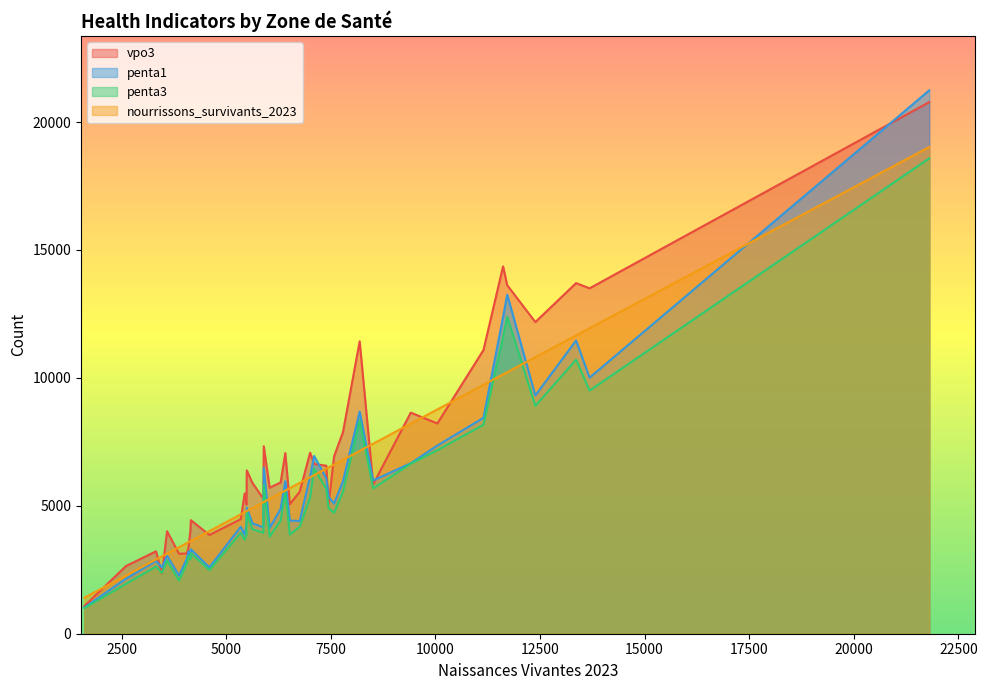

What is the maximum value shown in the chart?

21237